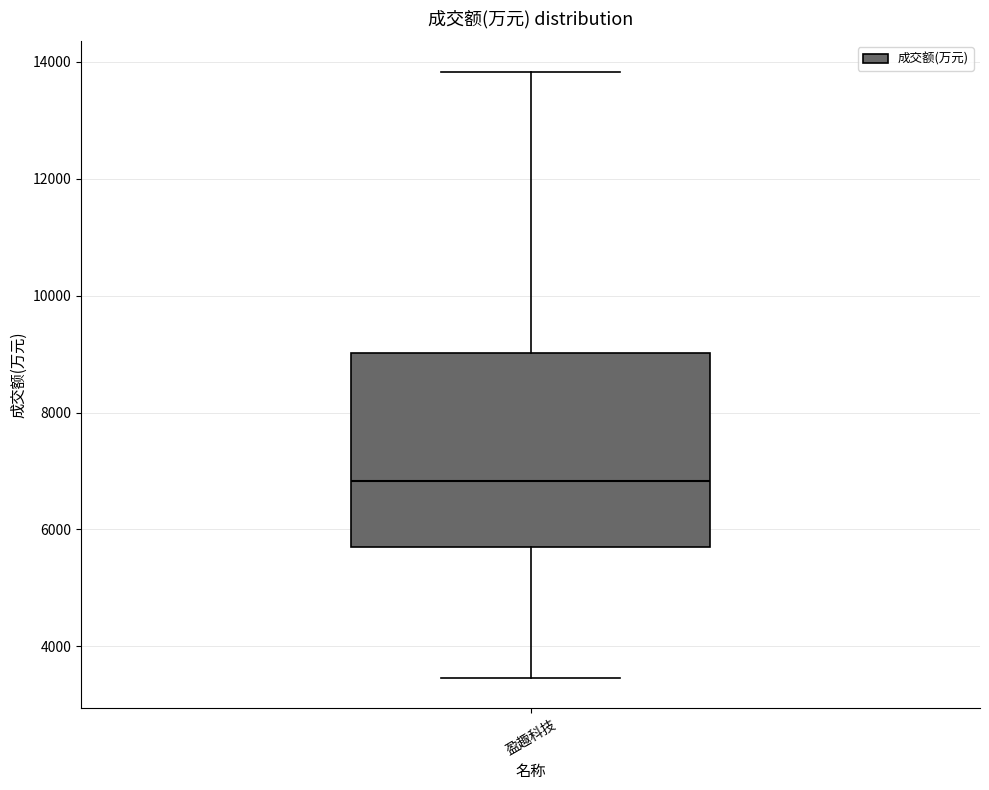

Where does the upper whisker of the box for 盈趣科技 end on the y-axis? The values are not printed on the chart, so give them approximately, as read against the axis.

13800